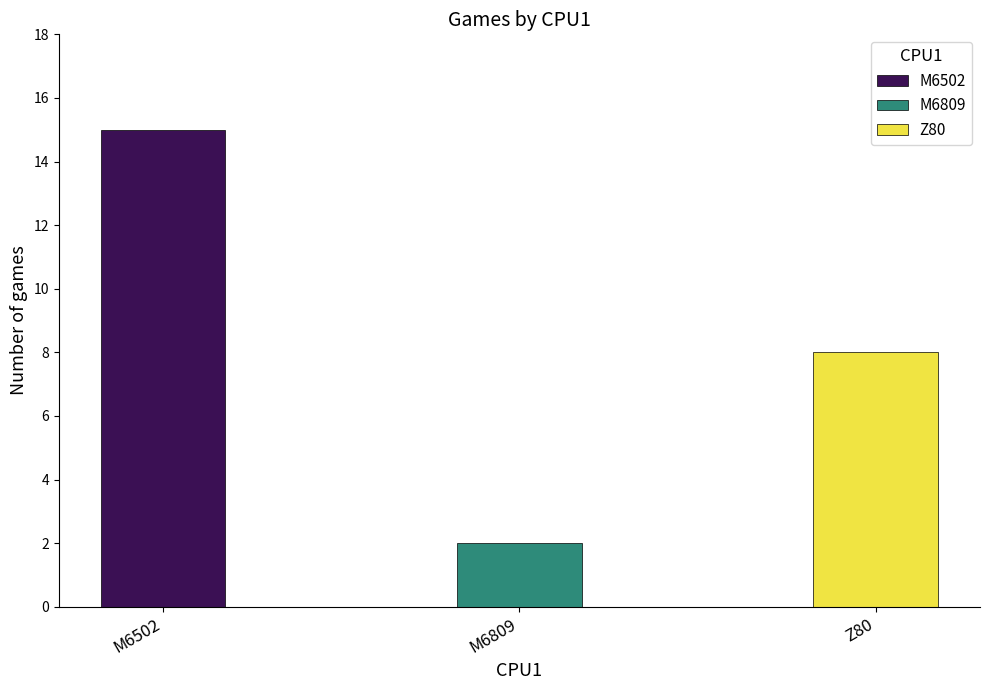

Reading left to right, what are all the values shown in this chart?

15	2	8